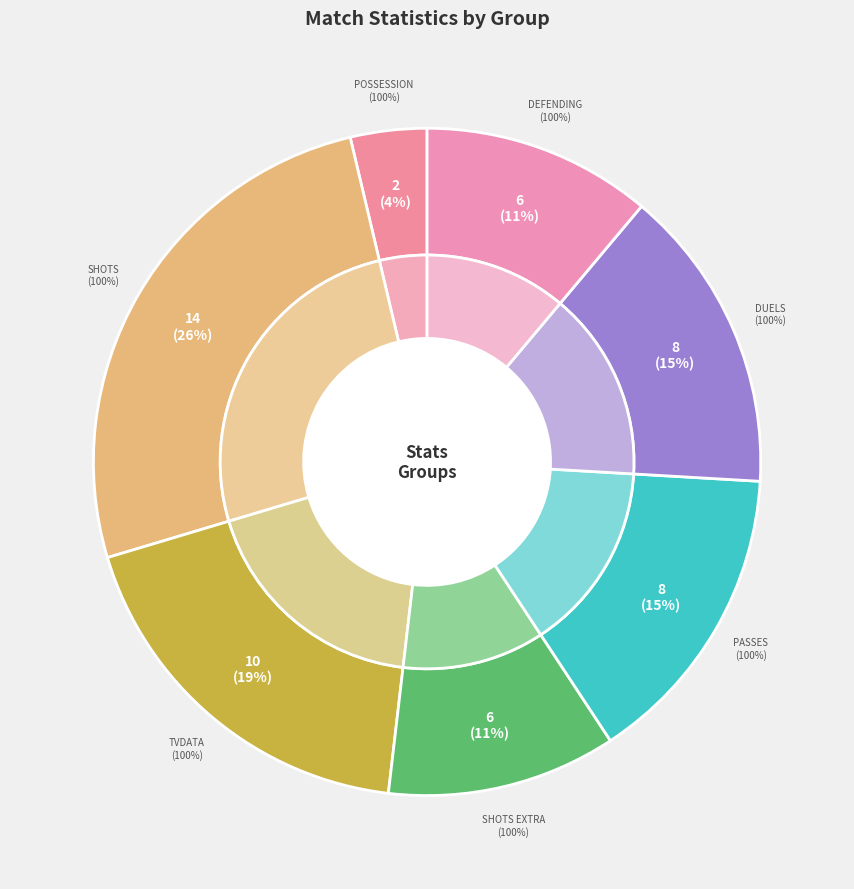

Approximately how many times larger is the value at Defending compared to Shots?

0.4